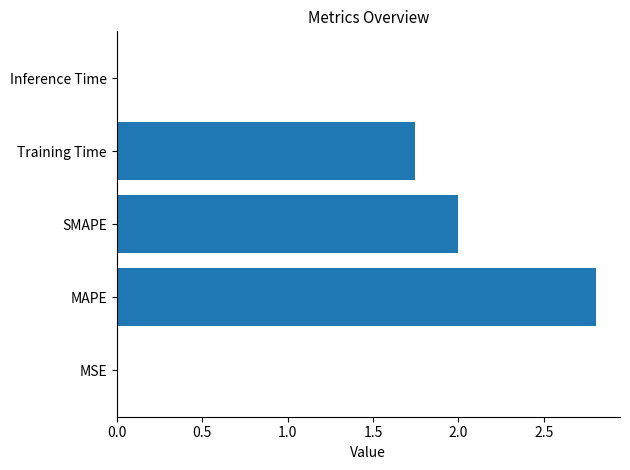

Where is the data nearest to the value 1?

Training Time